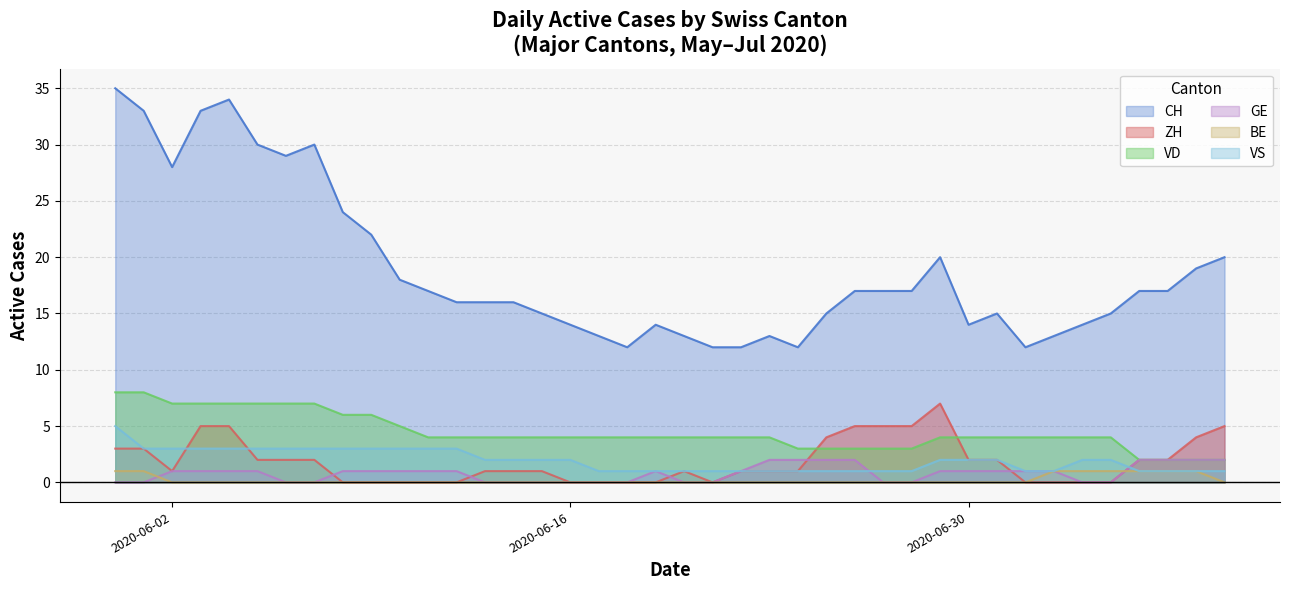

True or false: BE has more than 2 points higher than both neighbors.

False